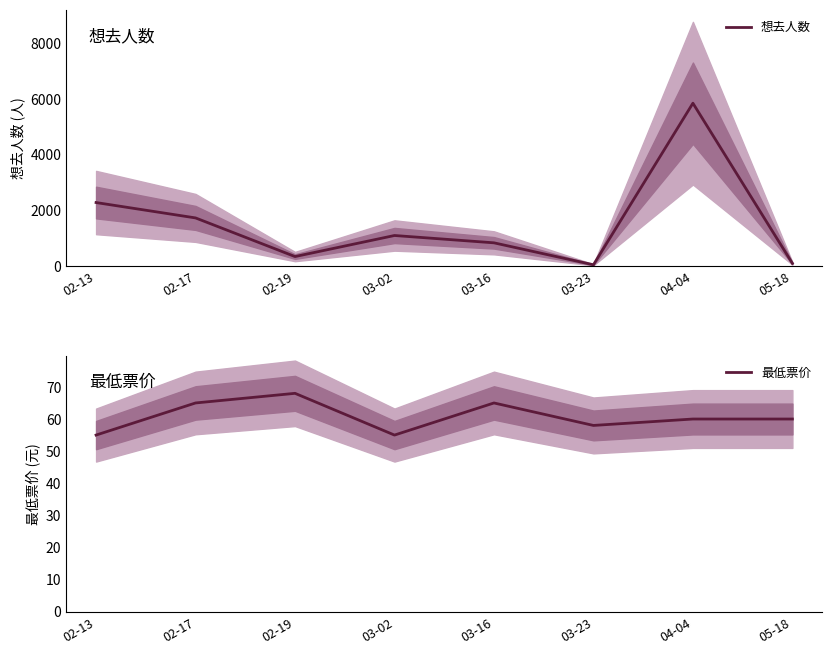

What is the difference between the second highest and second lowest values in the 最低票价 series?

10